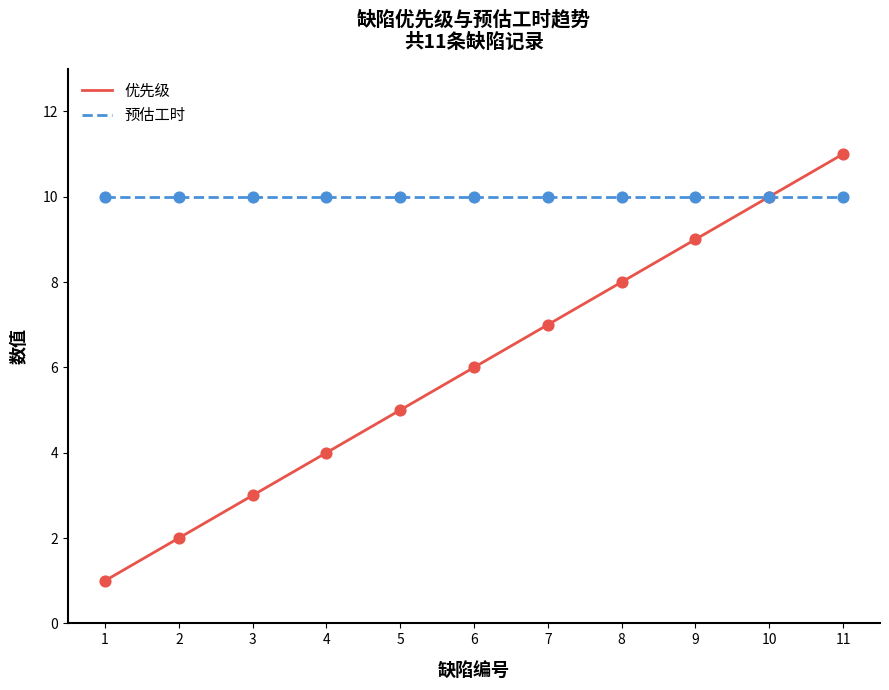

What is the minimum value for 优先级?

1.0